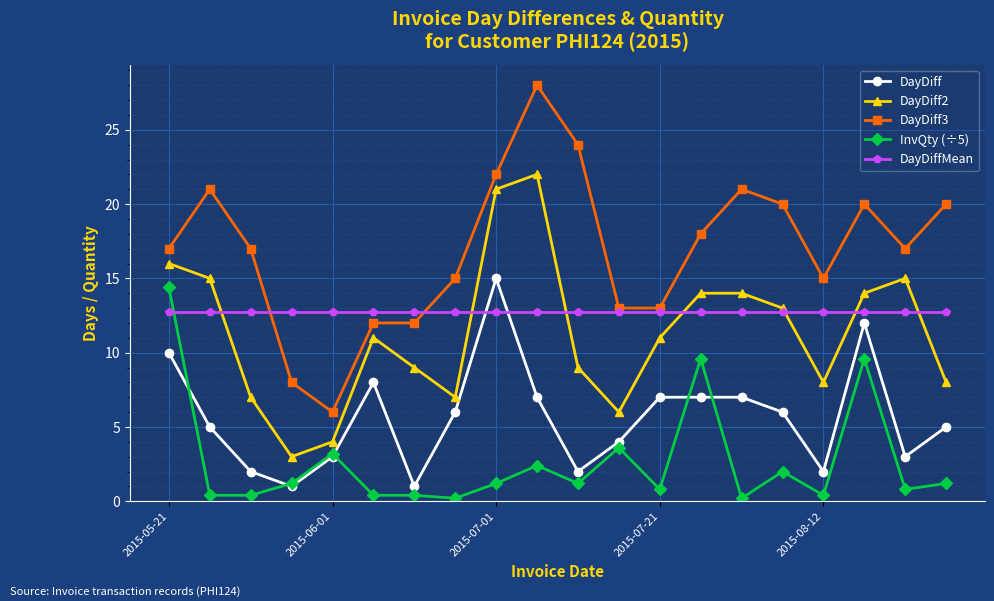

What is the value of the DayDiff point at the 5th from the left?

3.0